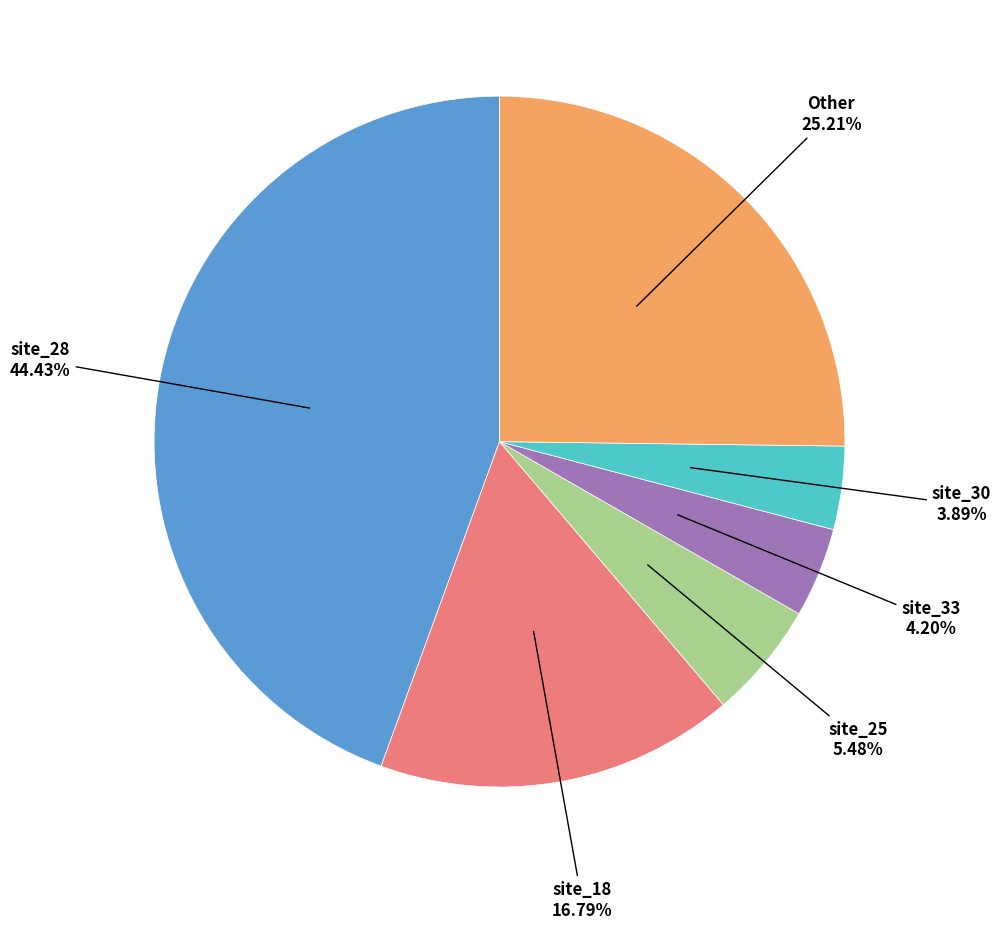

Does any single category account for the majority?

No